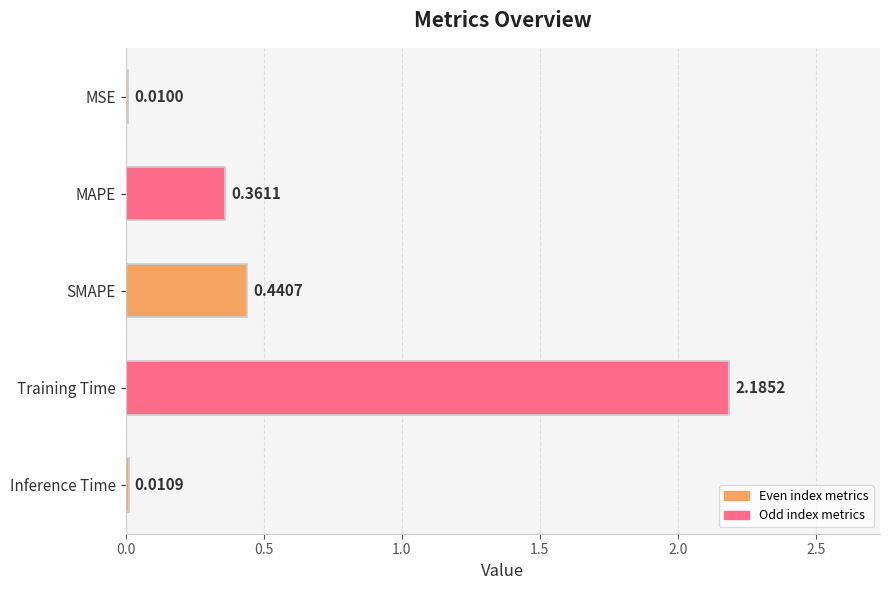

What is the sum of the values at Inference Time and SMAPE?

0.5